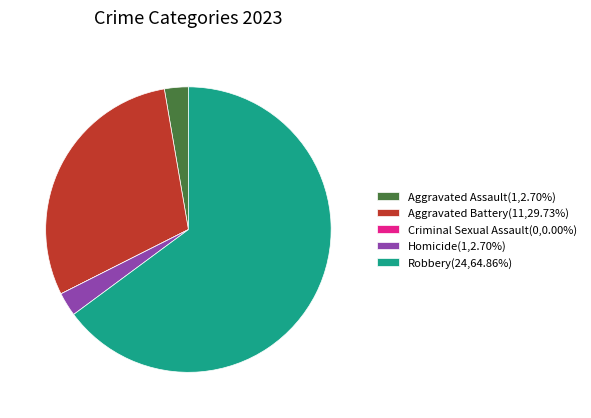

Does Homicide represent more than half of the total?

No